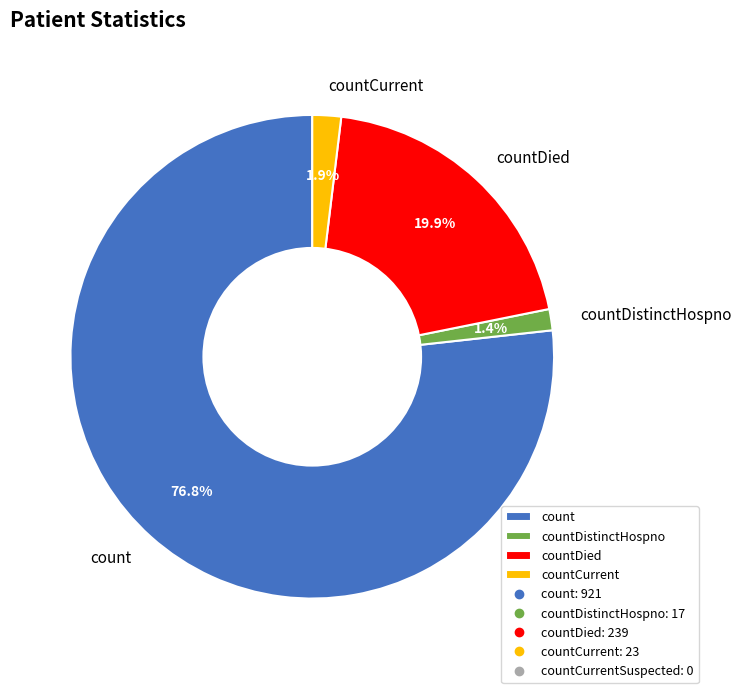

Between count and countDied, which is larger?

count